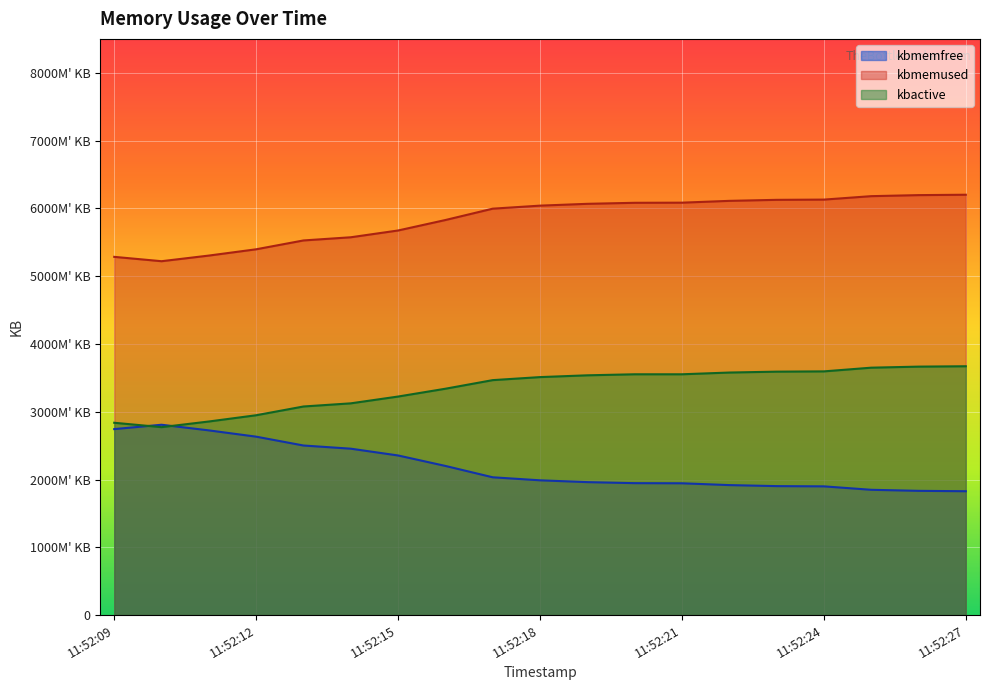

What value does the kbactive series have at 11:52:14, to the nearest 50?

3123700